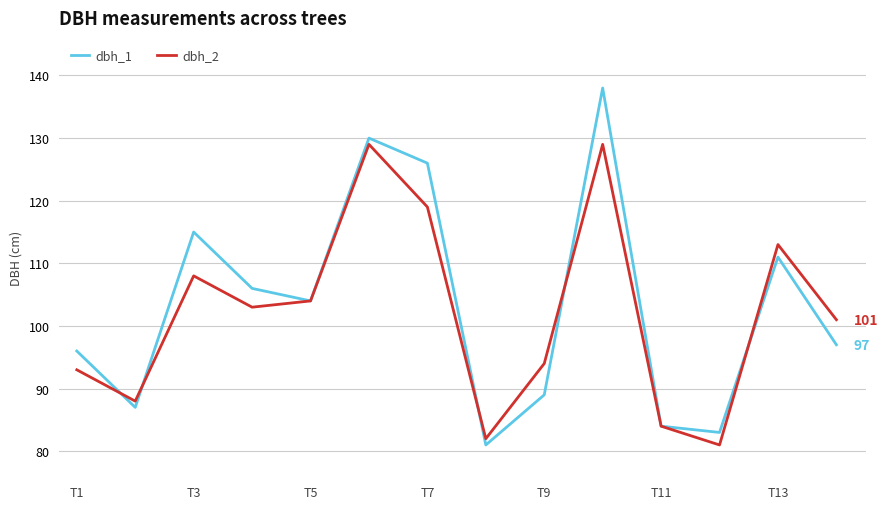

Reading left to right, transcribe all the data shown in this chart.

dbh_1: 96	87	115	106	104	130	126	81	89	138	84	83	111	97
dbh_2: 93	88	108	103	104	129	119	82	94	129	84	81	113	101